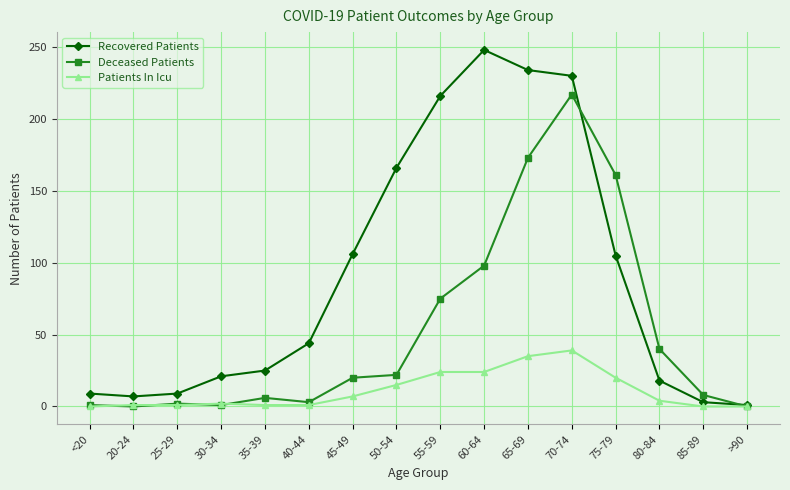

What is the label of the 6th point from the left?

40-44